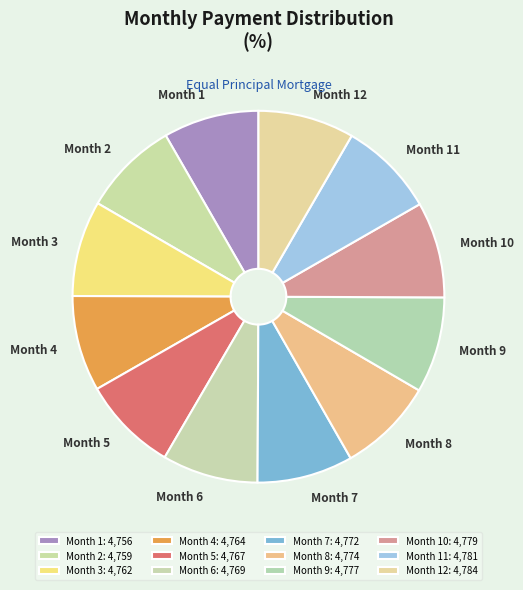

Is it true that Month 6 is 1% of the pie?

False